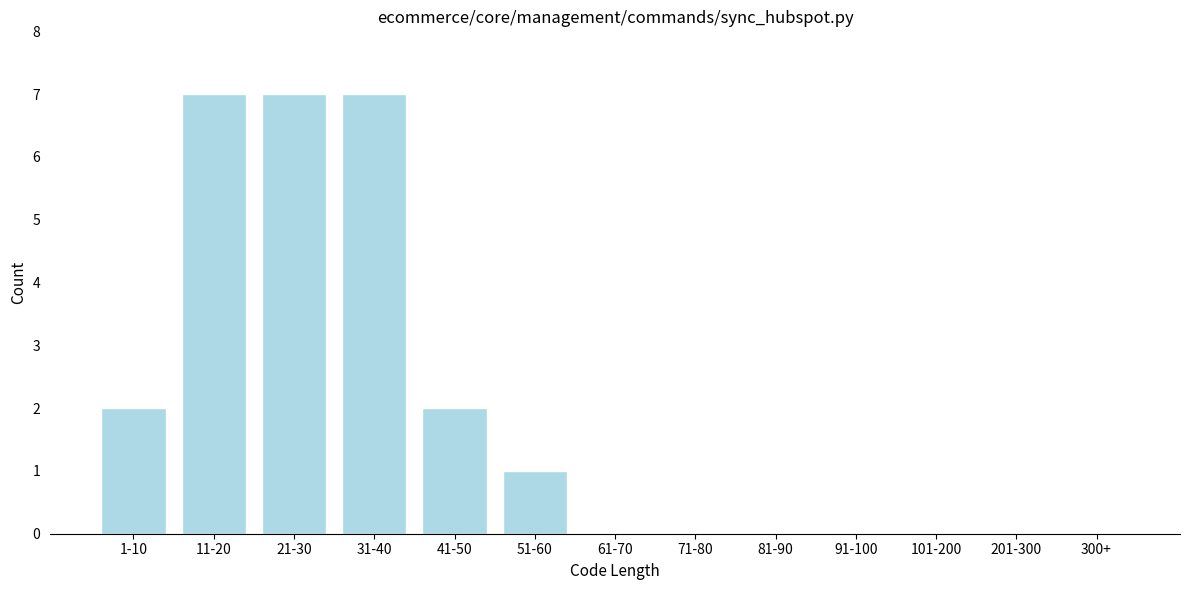

Reading left to right, list all the values displayed in this chart.

1-10=2	11-20=7	21-30=7	31-40=7	41-50=2	51-60=1	61-70=0	71-80=0	81-90=0	91-100=0	101-200=0	201-300=0	300+=0